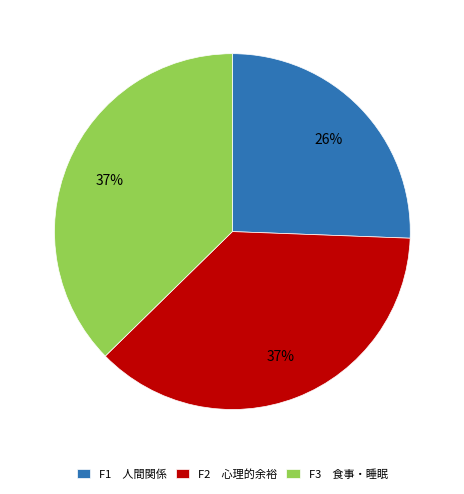

Which slice is the smallest?

F1 人間関係